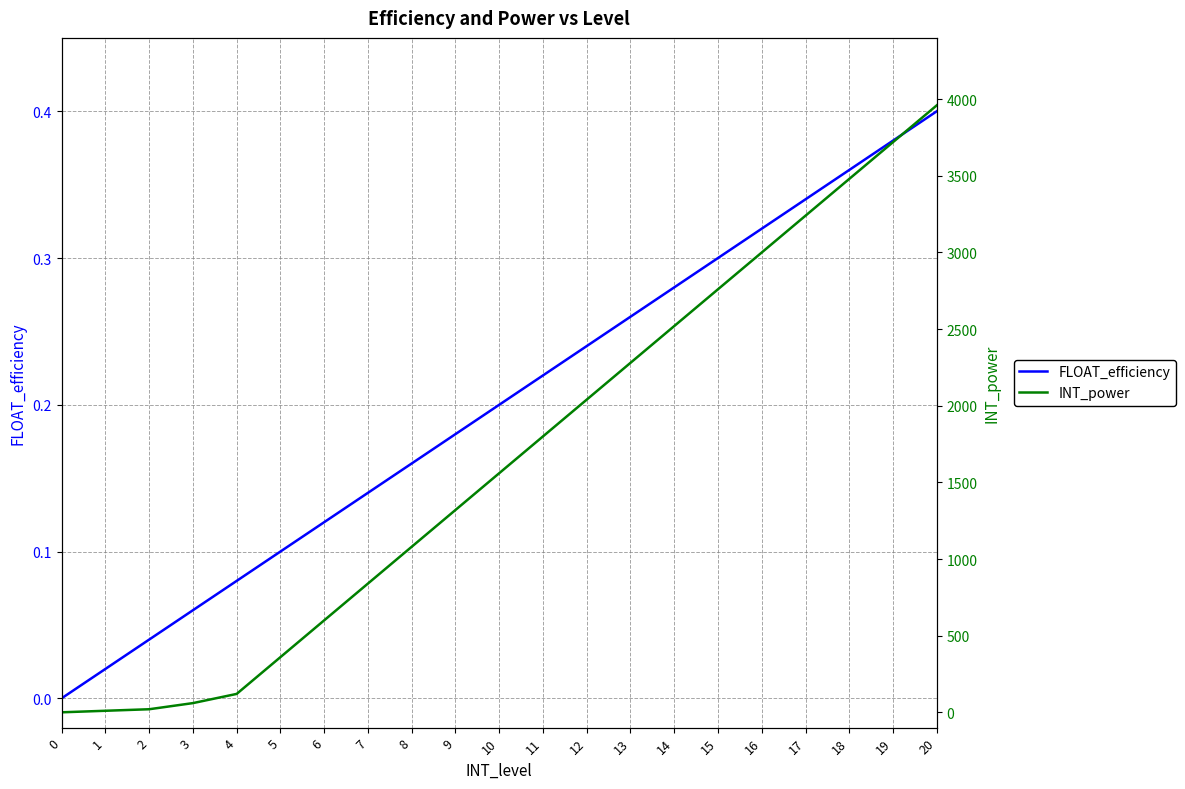

Does the chart have visible grid lines?

Yes